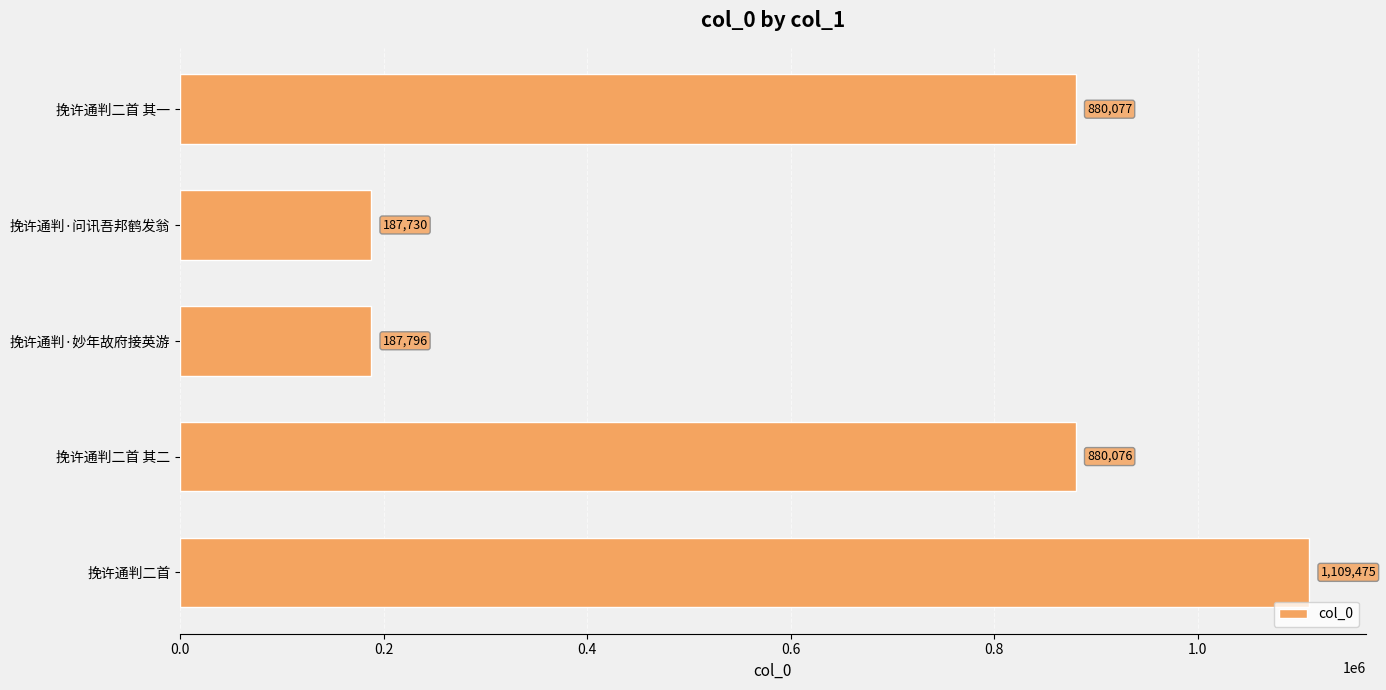

Is it true that the value at 挽许通判二首 其二 is 201628?

False